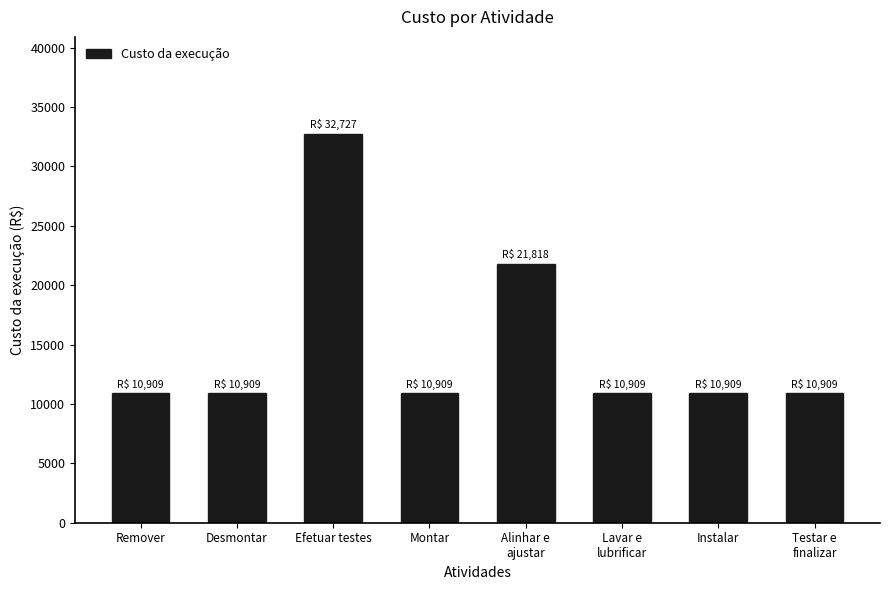

At which category does the chart reach its peak across all series?

Efetuar testes